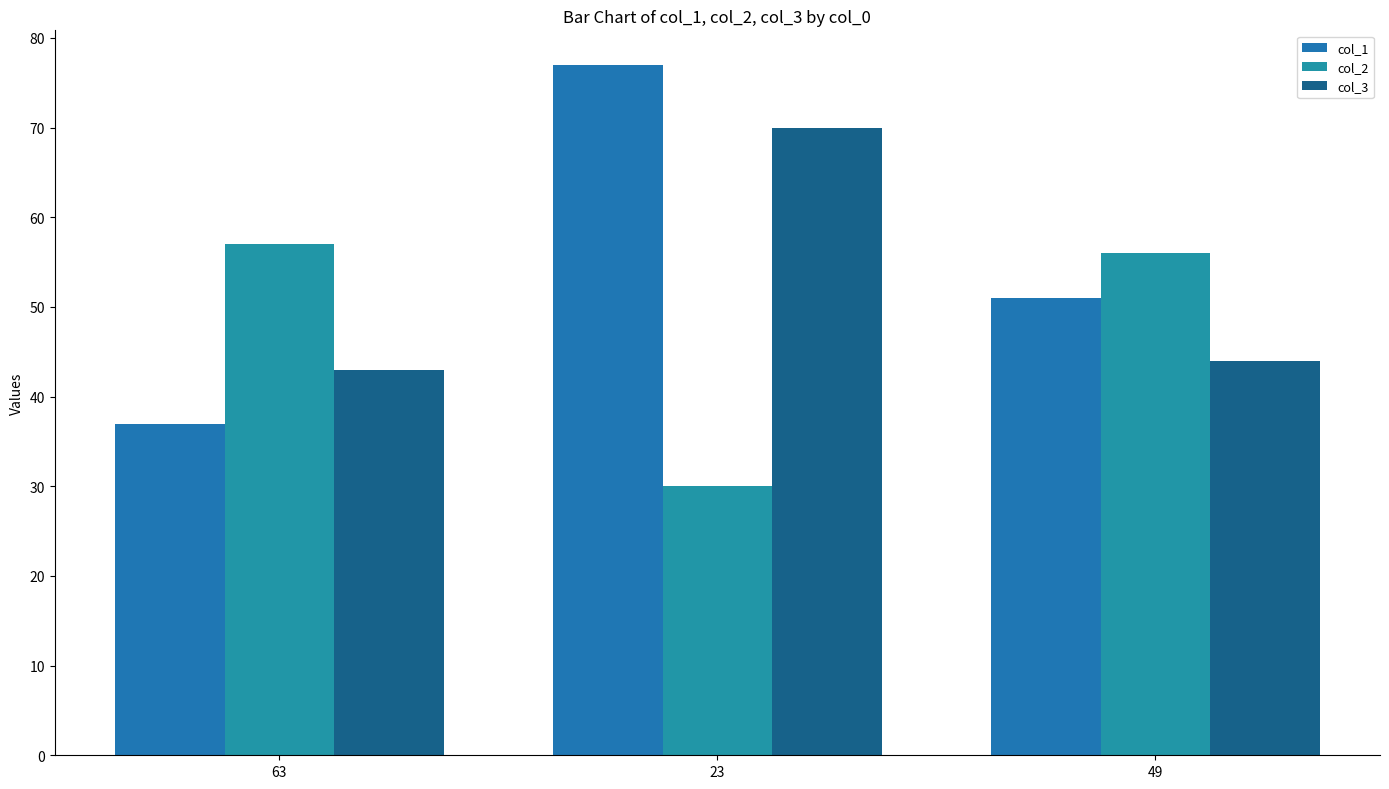

Is the value of col_1 at 49 greater than the value of col_3 at 49?

Yes